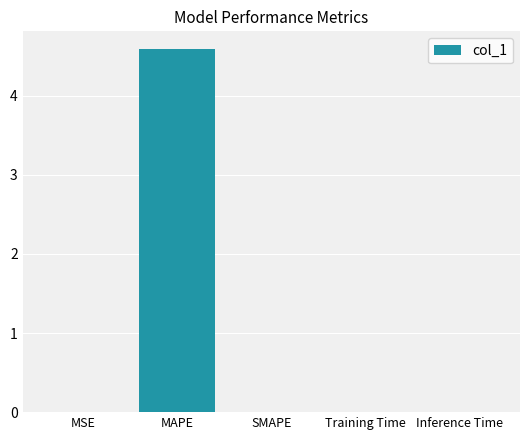

What is the sum of the values at MAPE and Inference Time?

4.6